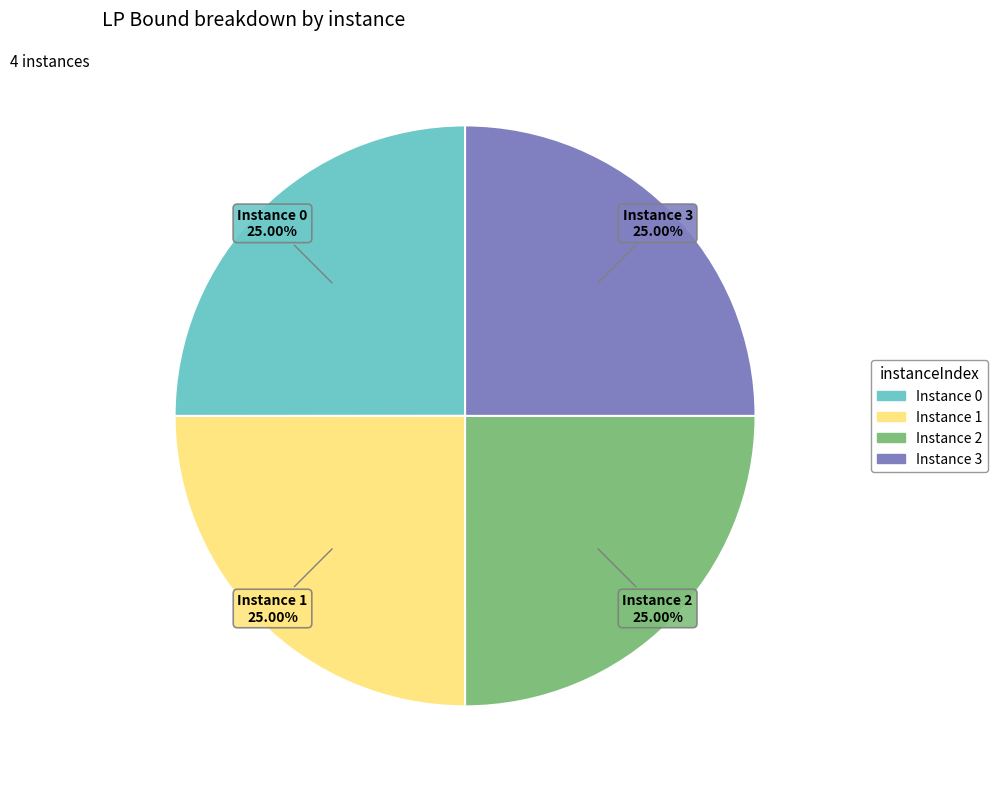

Does any single category account for the majority?

No